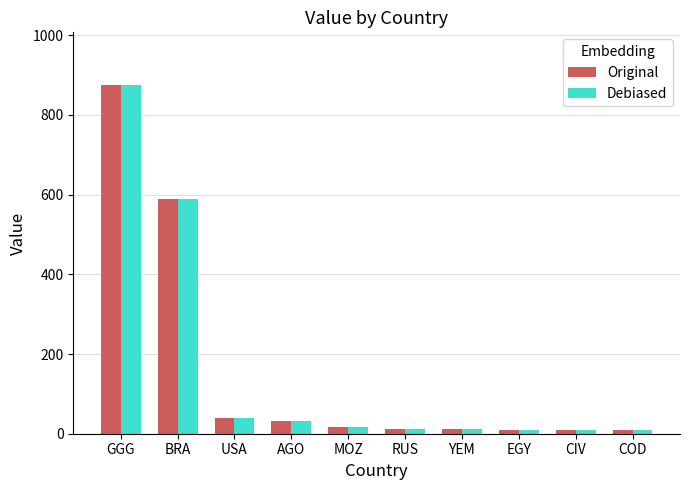

The Original series shows 876 at GGG. True or false?

True